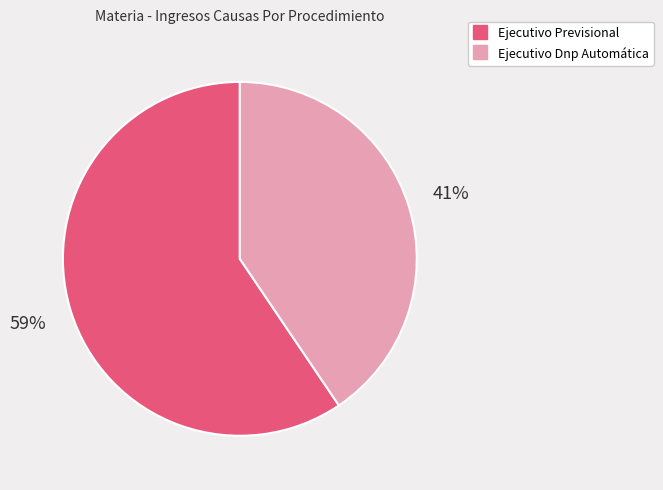

Between Ejecutivo Dnp Automática and Ejecutivo Previsional, which is larger?

Ejecutivo Previsional